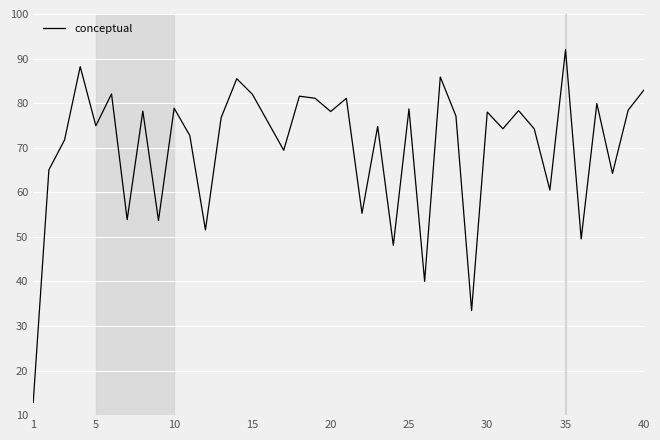

What is the minimum value shown in the chart?

12.9